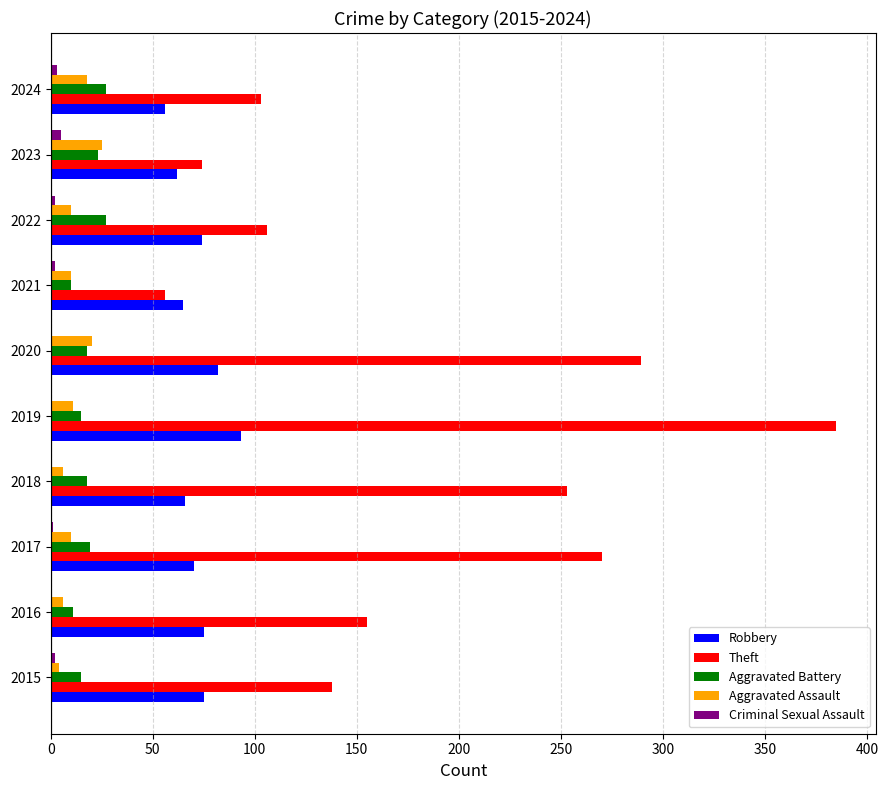

Read the Aggravated Assault value at 2019.

11